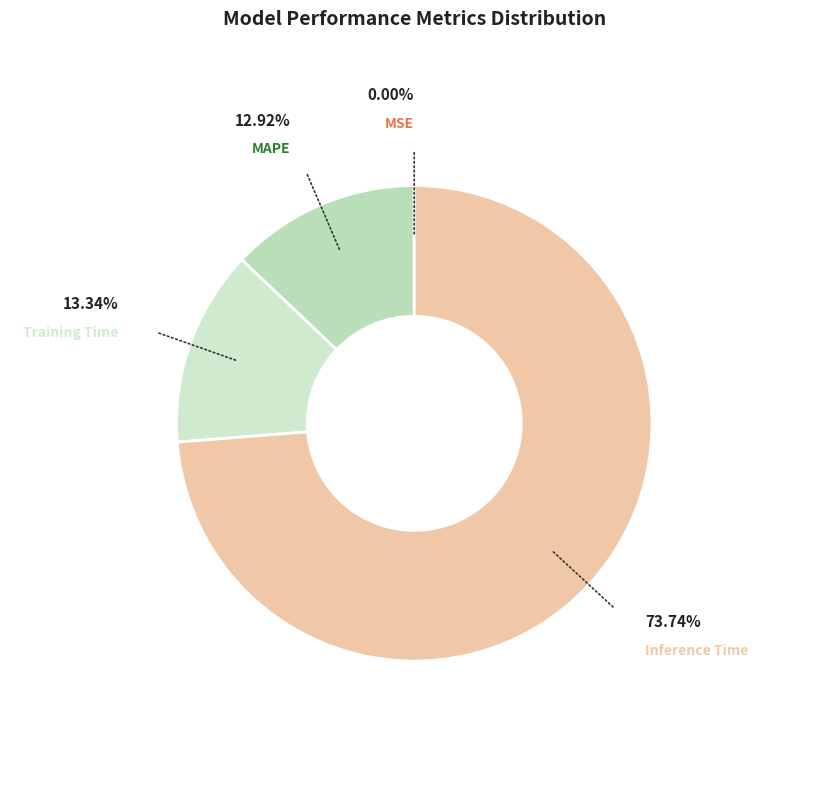

What percentage do Training Time and Inference Time together represent?

87.1%